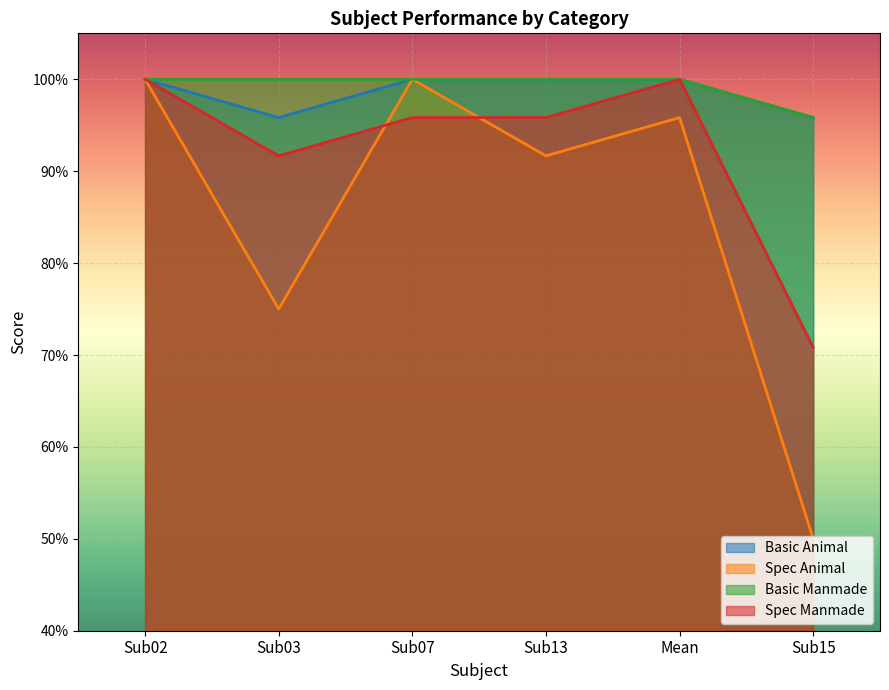

How many lines are shown in the chart?

4